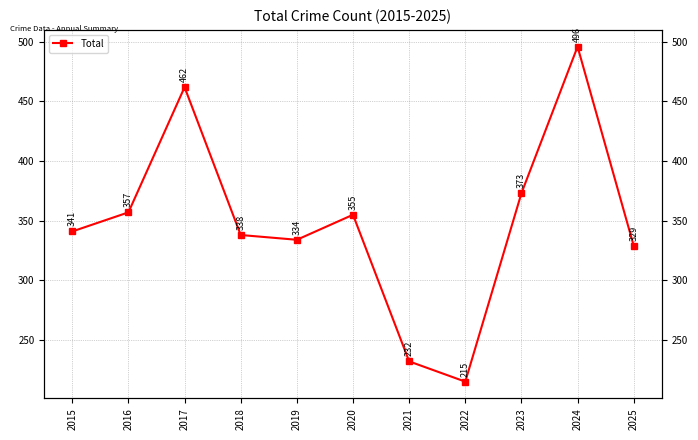

Between 2016 and 2020, which is larger?

2016